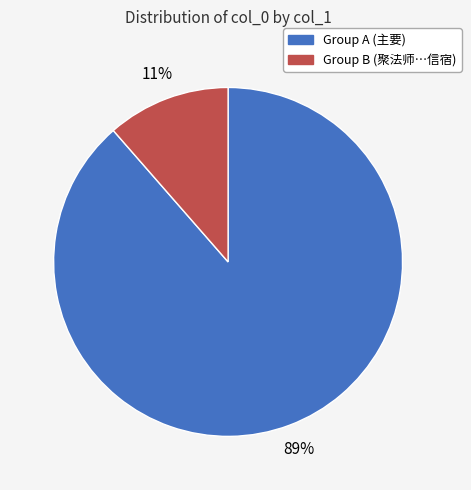

Which slice is the largest?

Group A (主要)